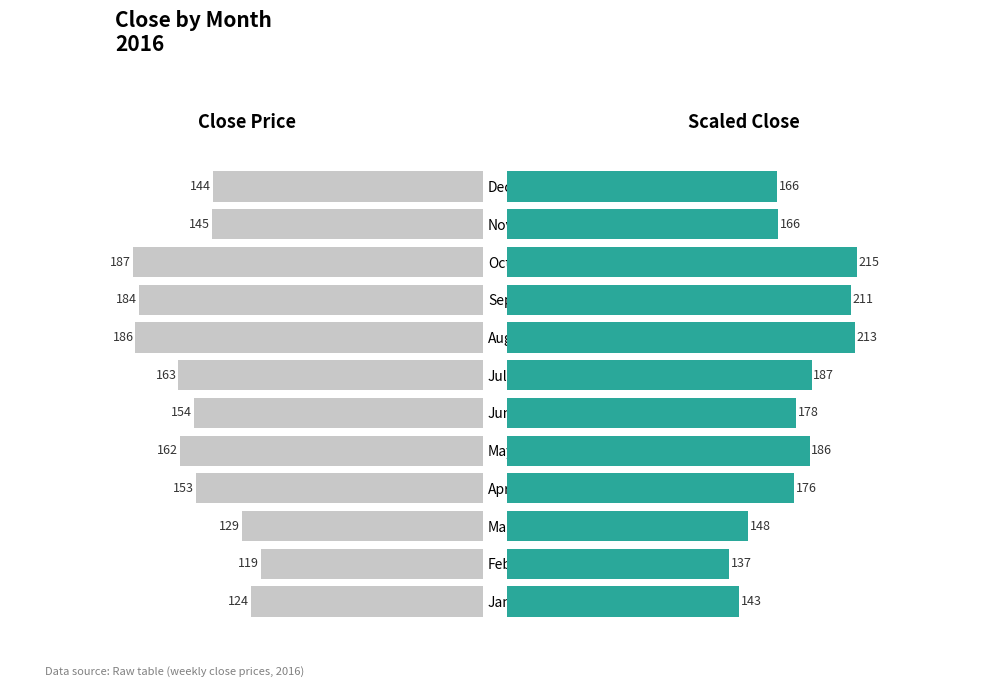

How many bars are there in total?

24